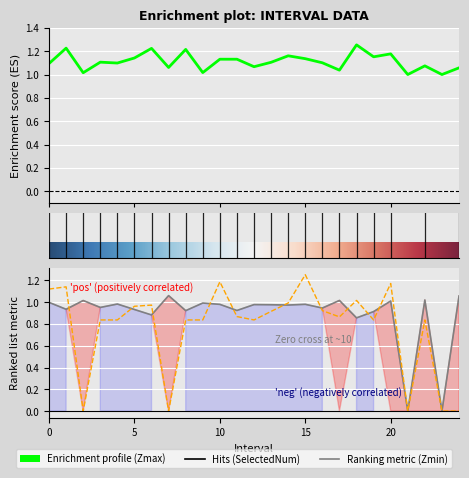

What is the maximum value shown in the chart?

1.3